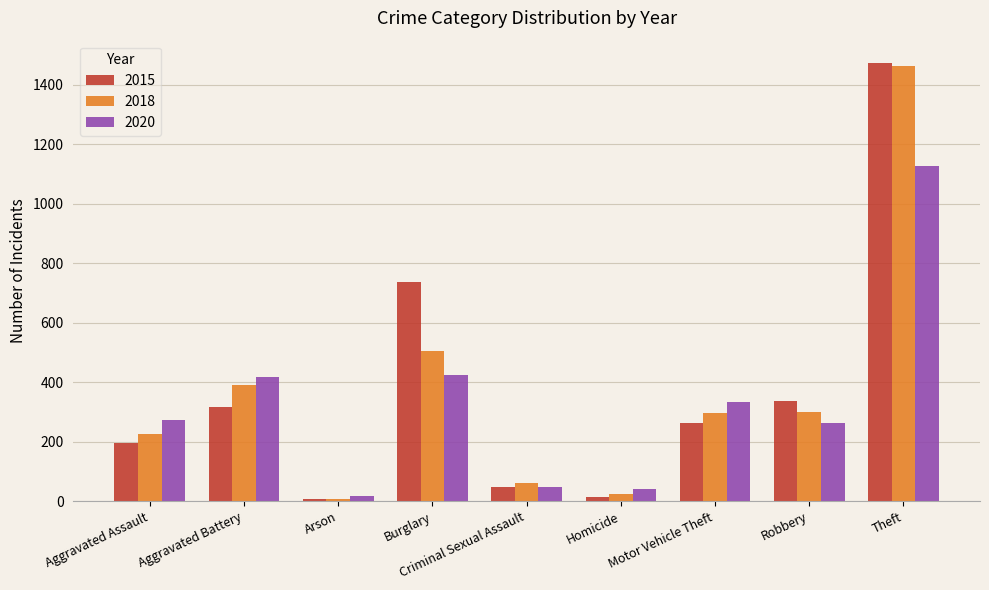

What is the greatest value displayed?

1474